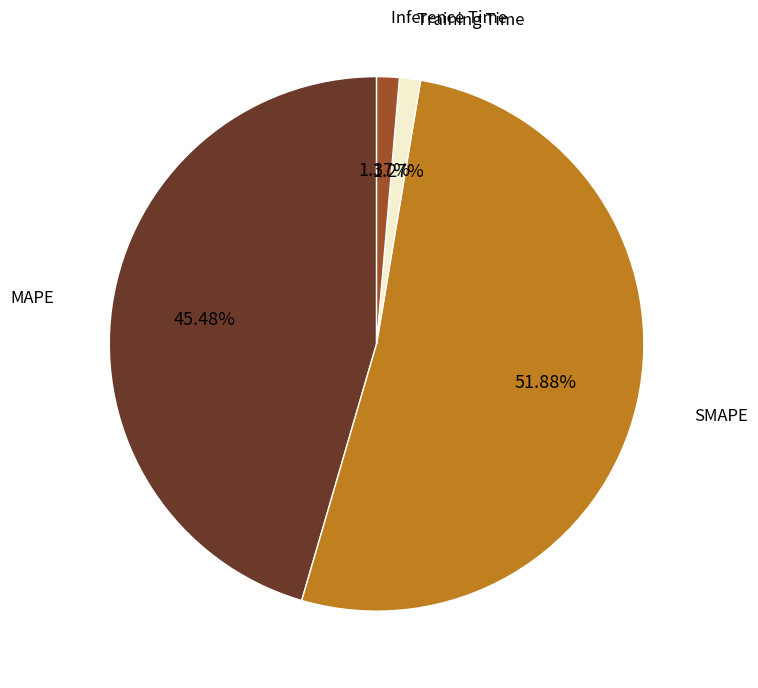

Is the sum of Training Time and SMAPE greater than half?

Yes